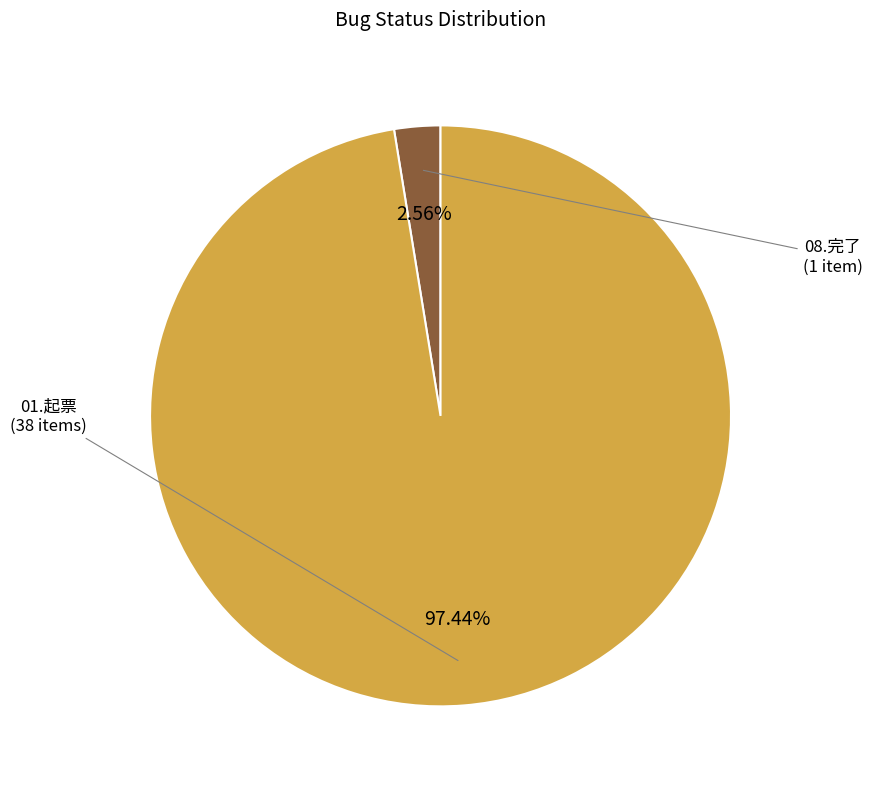

Is there any slice that represents more than half of the pie?

Yes